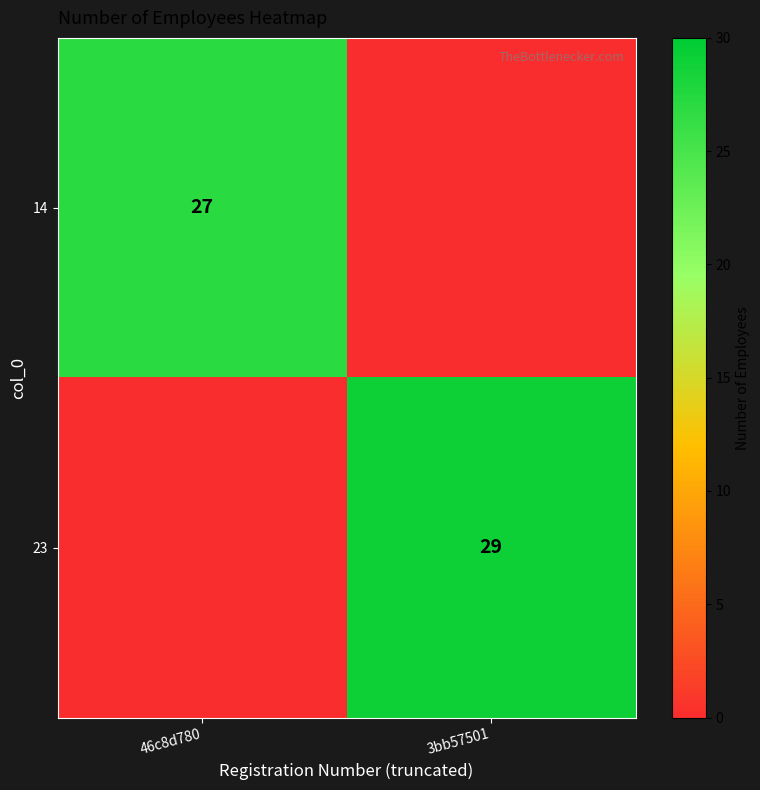

Is it true that 23 equals 41 at 3bb57501?

False